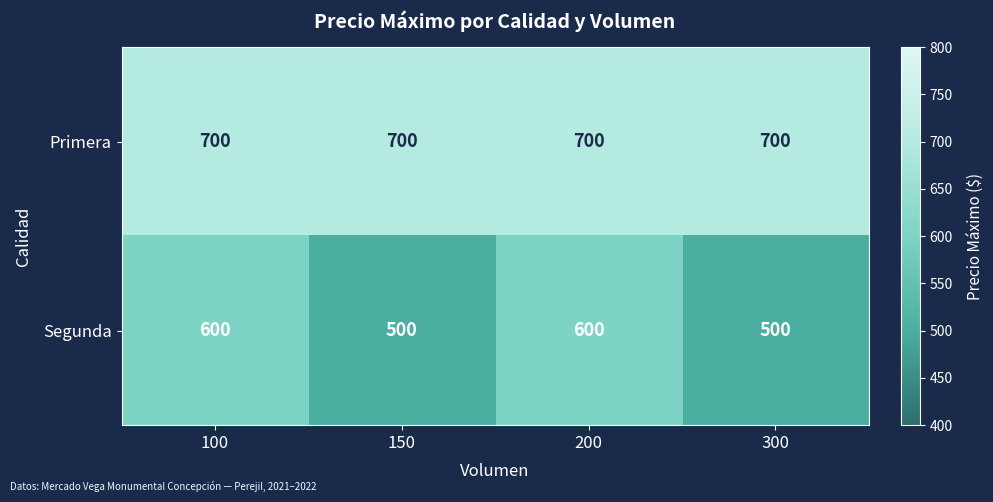

True or false: Primera has a value of 700 at 200.

True